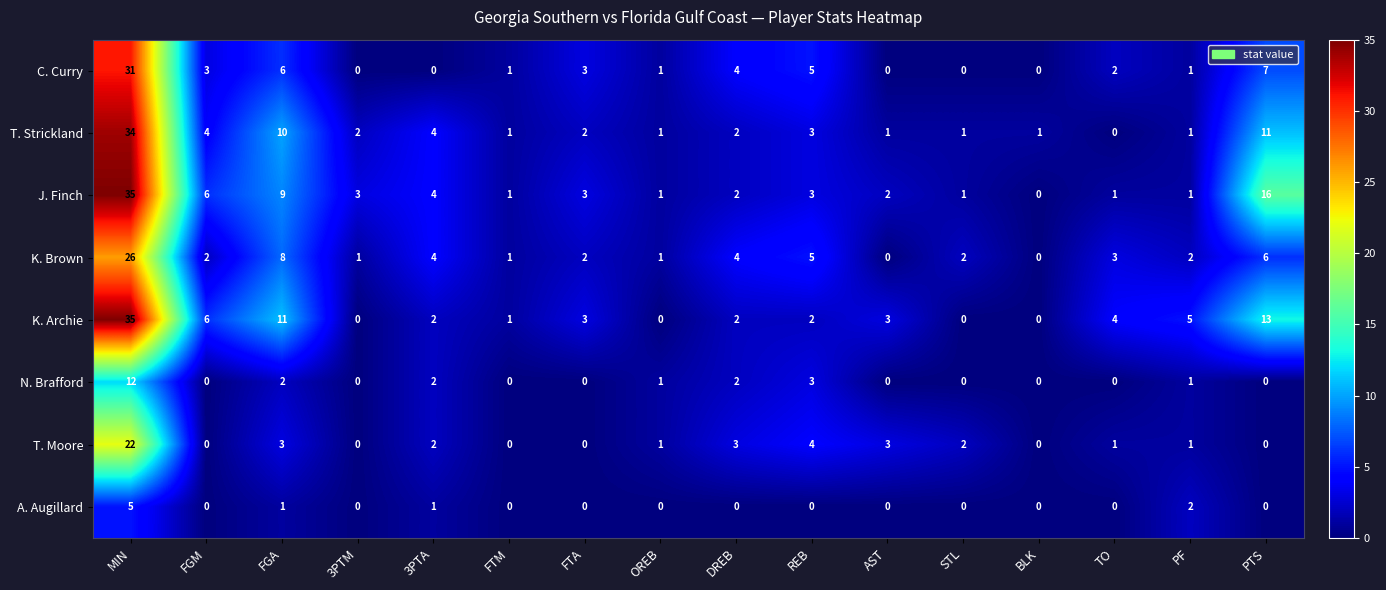

At which label does T. Strickland first exceed 2?

MIN